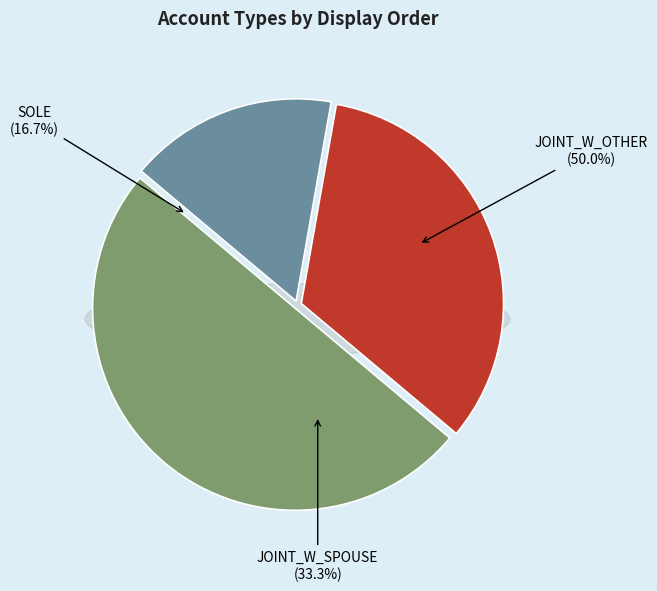

What is the change in value from SOLE to JOINT_W_SPOUSE?

+1